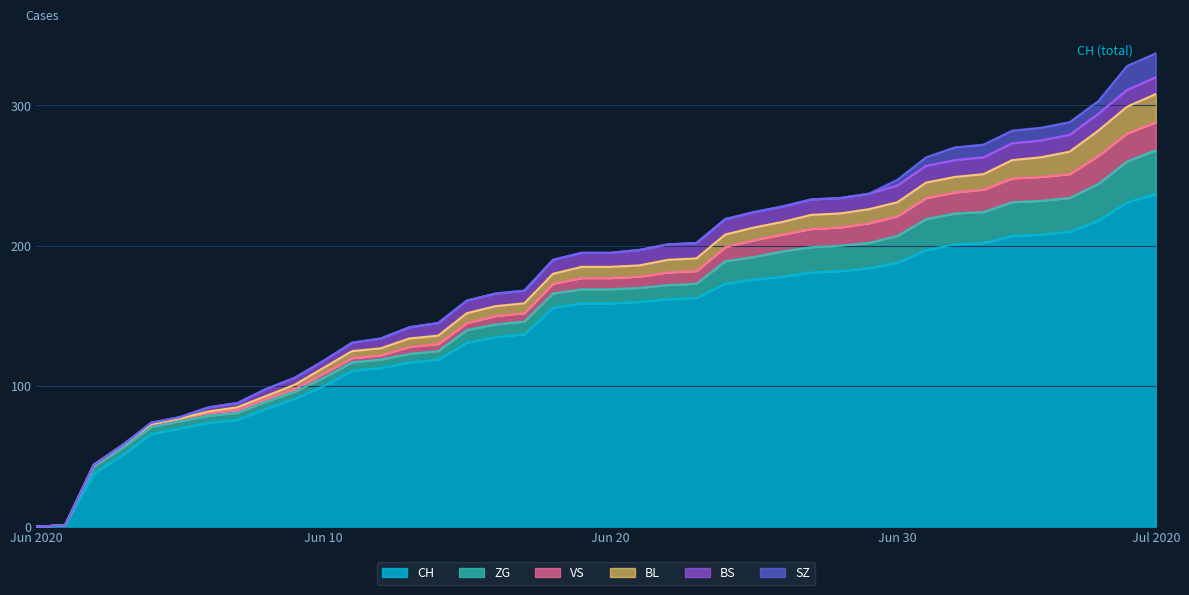

True or false: SZ and CH intersect in this chart.

False